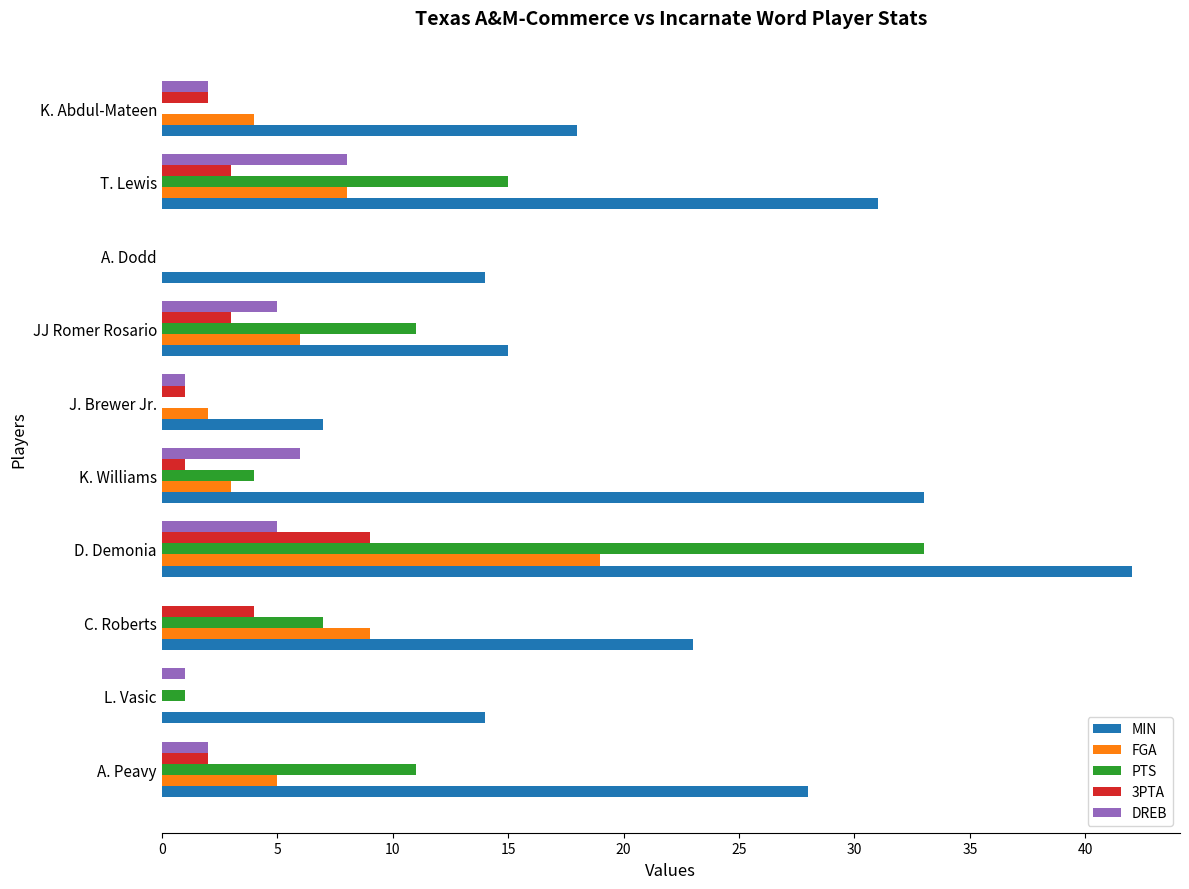

True or false: DREB has a value of 6 at K. Williams.

True